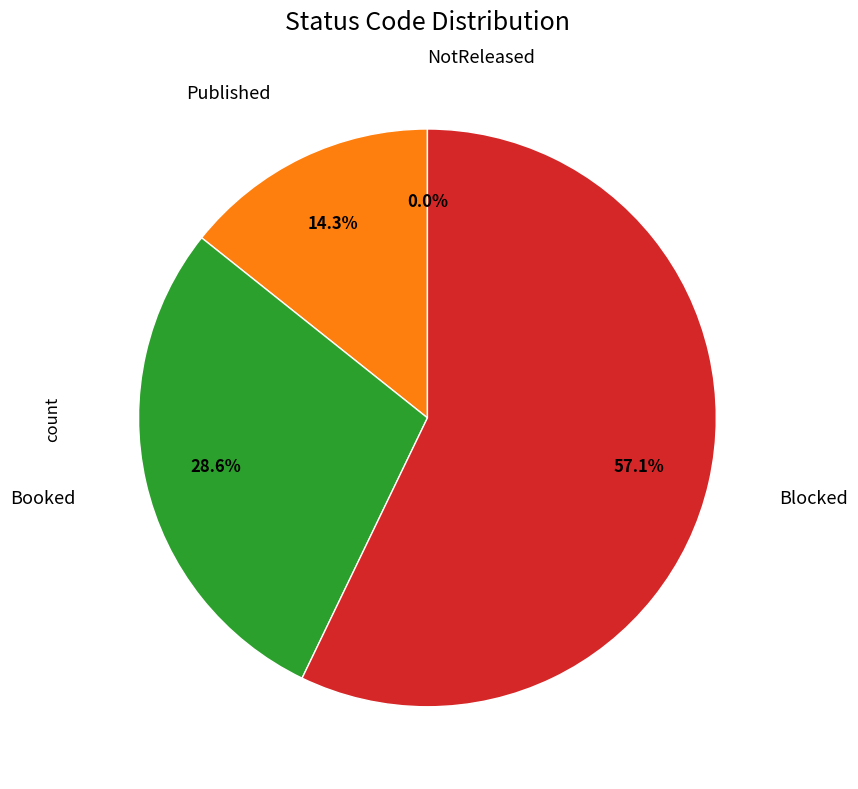

Is it true that Published is 14% of the pie?

True